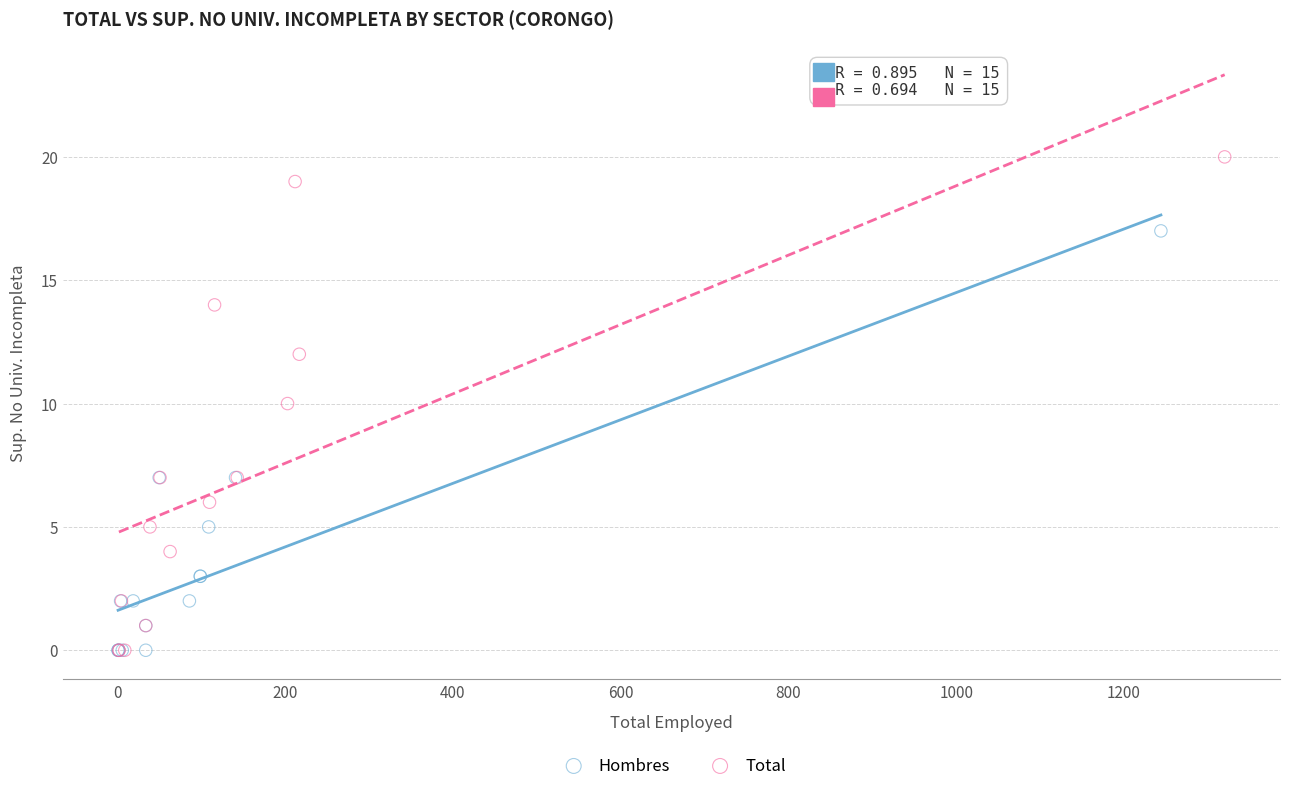

Which series contains the highest Y value?

Total